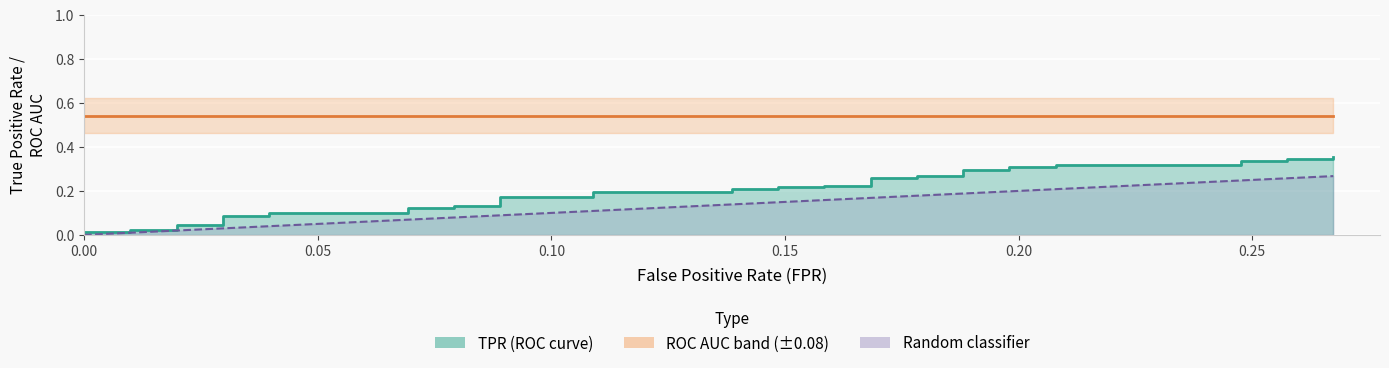

True or false: Random classifier and TPR intersect in this chart.

False